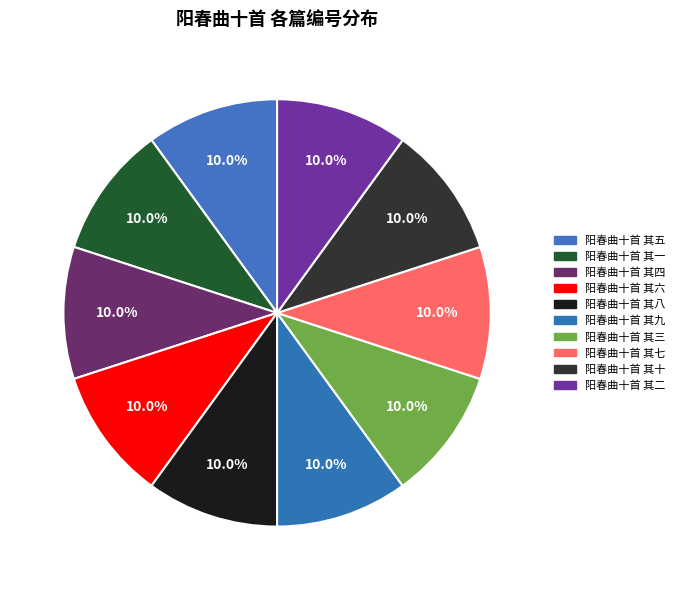

Between 阳春曲十首 其二 and 阳春曲十首 其三, which is larger?

阳春曲十首 其三